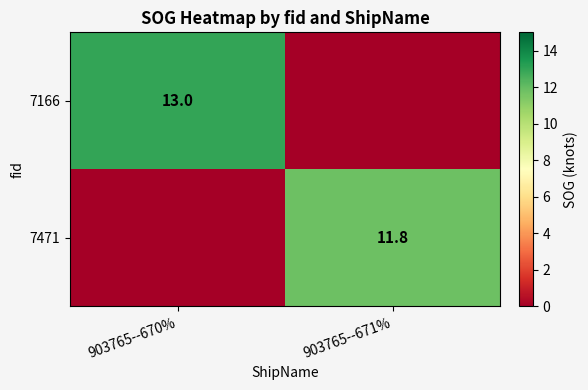

What is the difference between the highest and lowest values at 903765--670%?

13.0